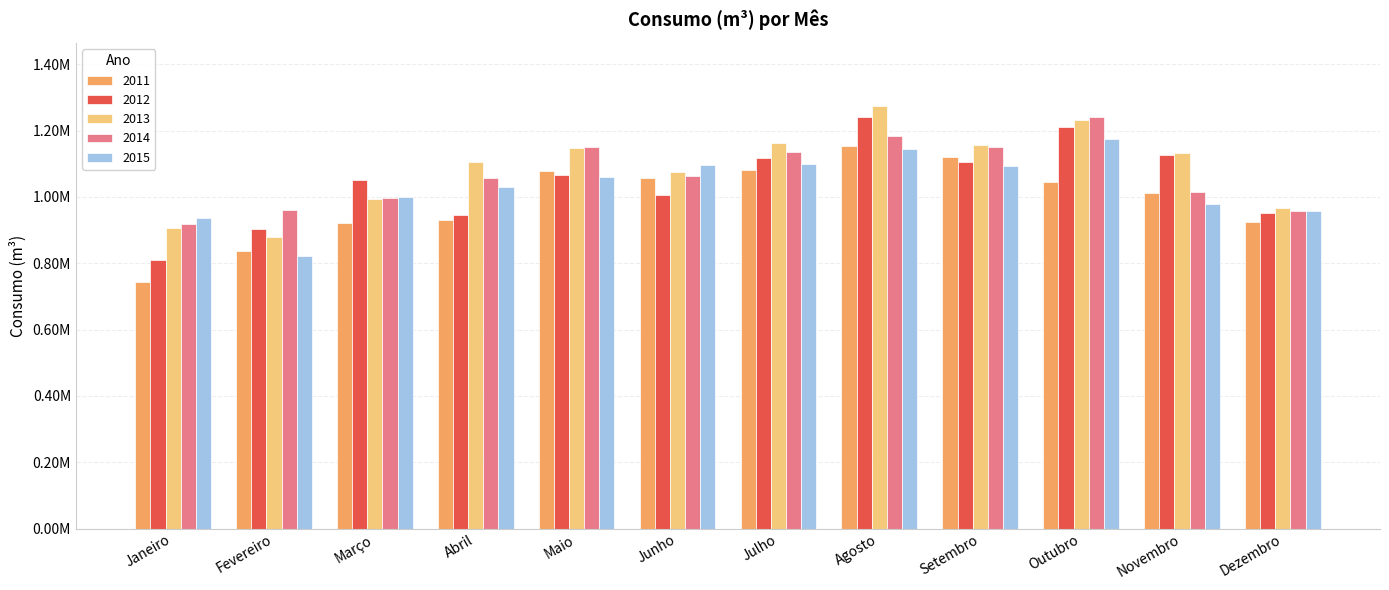

Reading right to left, extract all data points from this chart.

2011: 923200.5	1012486.7	1044231.6	1119478.3	1153826.7	1081387.7	1057116.8	1077351.2	930995.5	919945.1	837277.9	744873.8
2012: 952831.7	1125585.7	1211488.6	1106656.3	1240225.9	1118145.8	1006901.7	1066016.1	946269.5	1051825.5	903311.3	809876.5
2013: 967017.0	1131038.2	1233312.4	1155115.9	1272781.4	1161248.1	1075781.3	1147649.5	1104194.4	992246.3	878946.3	907519.1
2014: 957036.6	1014289.7	1241557.9	1152054.9	1182354.3	1136622.5	1062004.8	1150525.3	1056619.9	997848.5	959603.2	919635.5
2015: 958402.8	977726.8	1173648.7	1093810.5	1143570.3	1100103.5	1094871.4	1058731.8	1031305.9	1000867.3	820487.0	936962.0